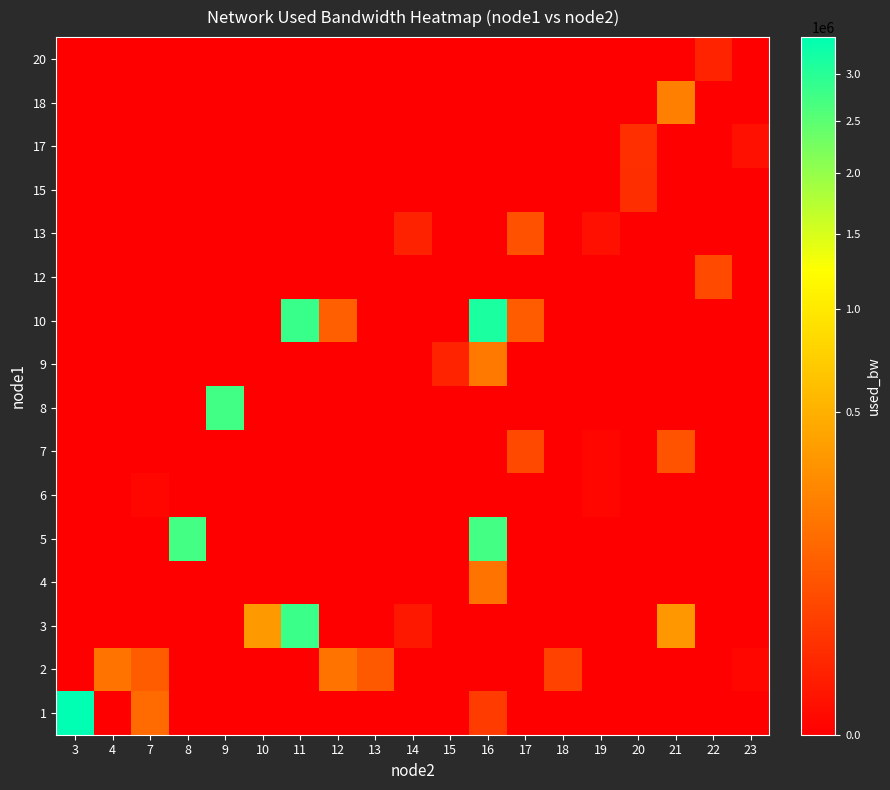

What is the spread (max minus min) of values at 9?

2746442.4